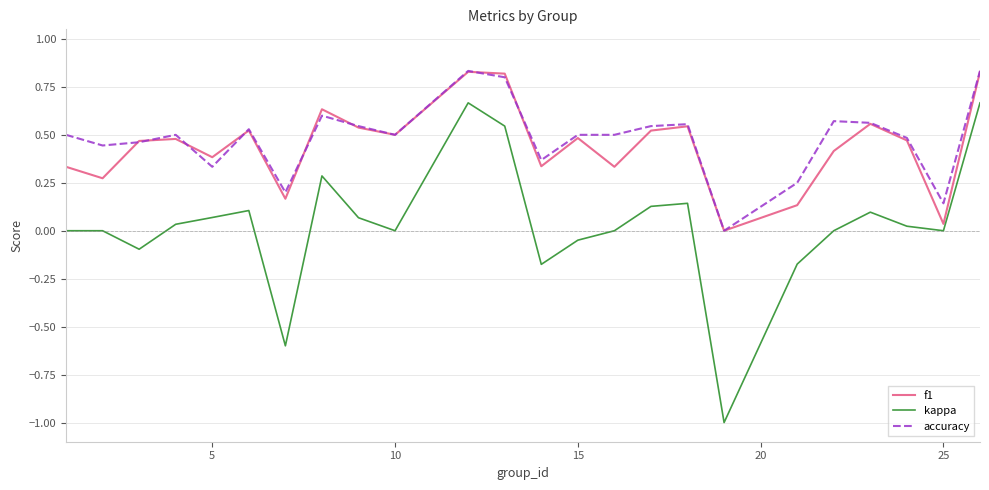

Which series has the largest range (max minus min)?

kappa